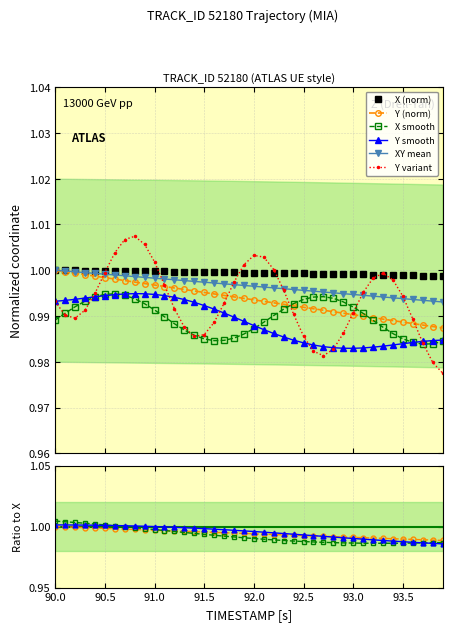

True or false: X (norm) and Y smooth intersect in this chart.

False